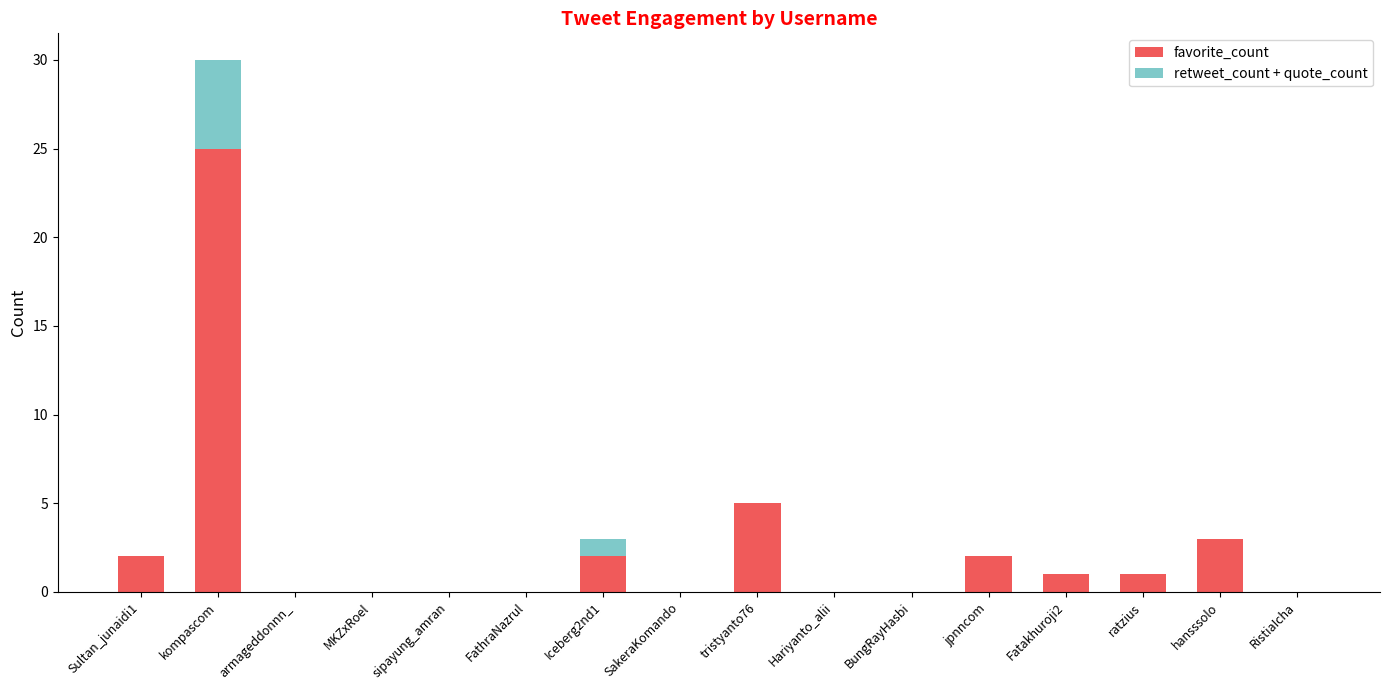

The favorite_count series shows 0 at MKZxRoel. True or false?

True